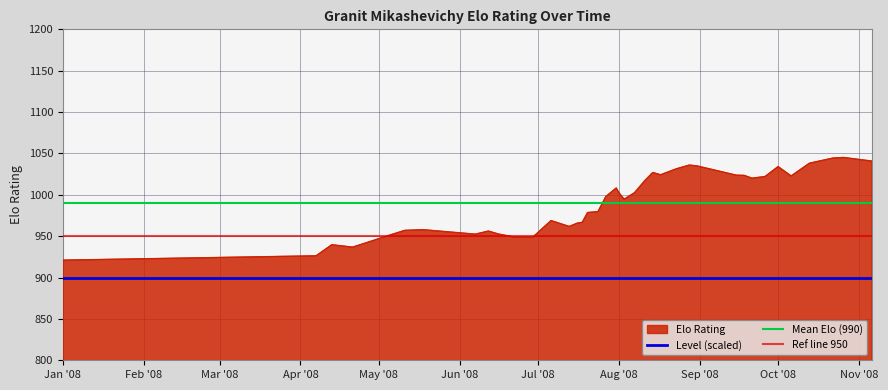

What is the highest value of the Elo Rating series?

1045.1